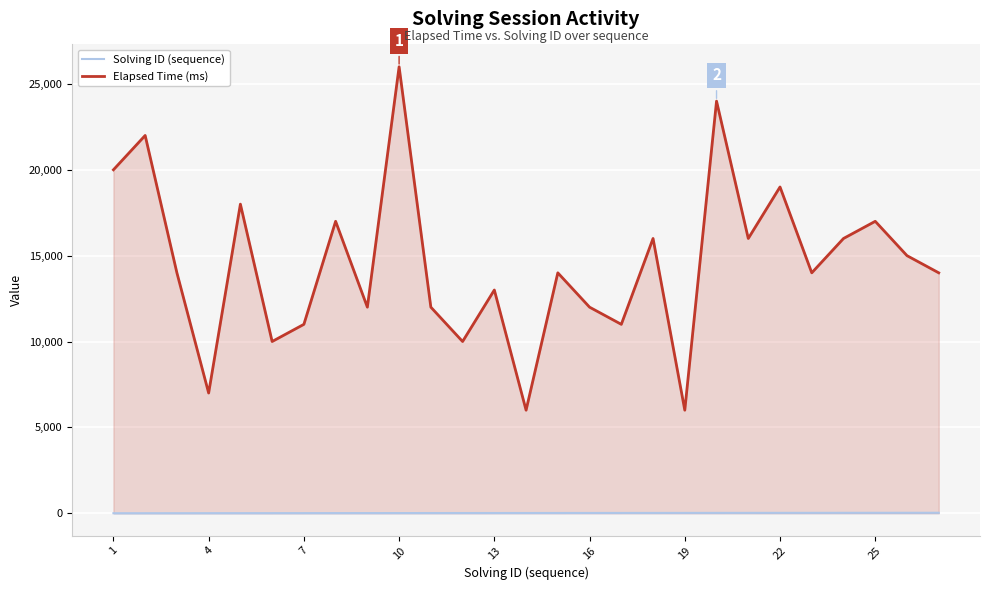

How many data points in Solving ID (sequence) are less than 14?

13